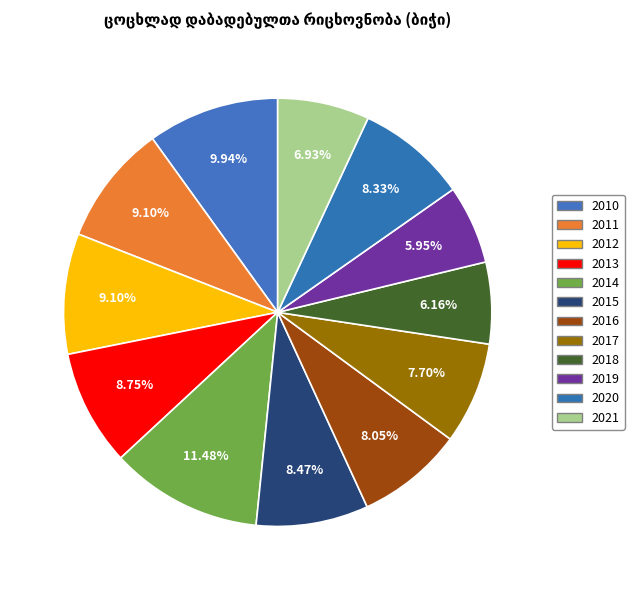

Count the number of slices in the pie.

12